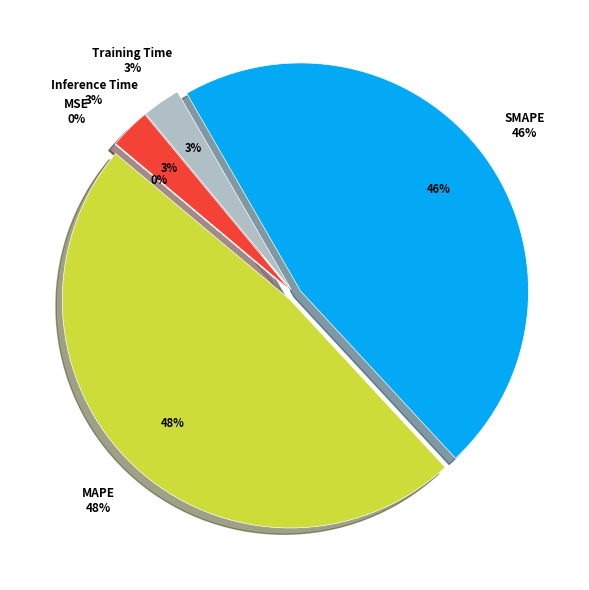

The Inference Time slice represents 3% of the pie. True or false?

True